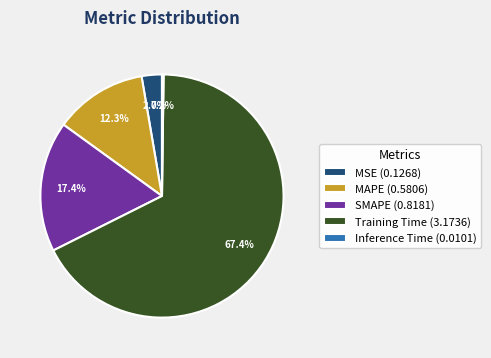

Which category accounts for the majority?

Training Time